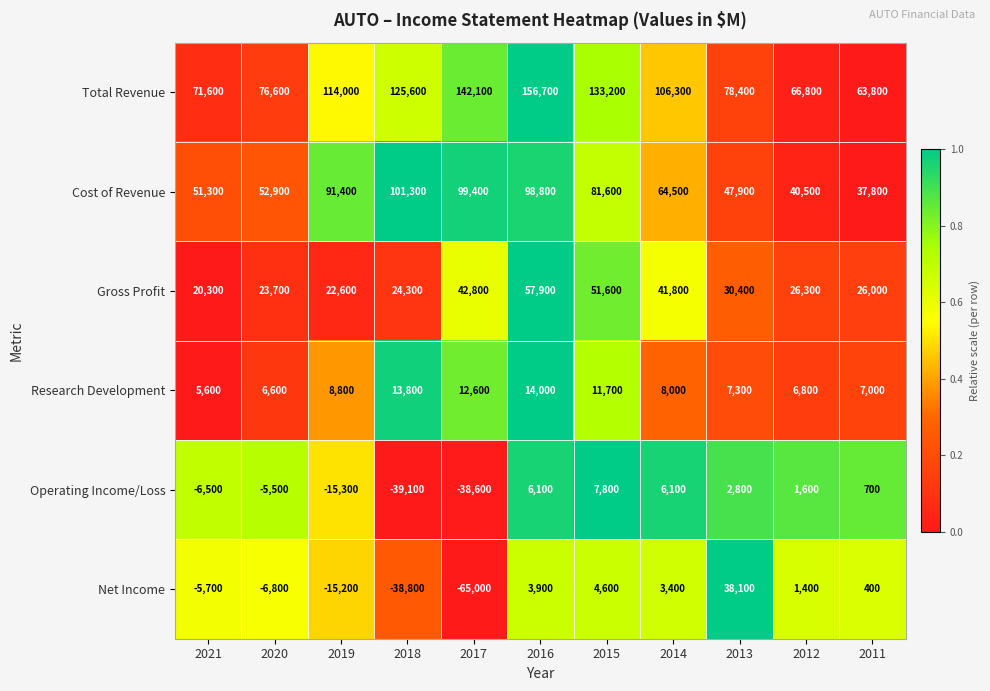

At how many categories does at least one series exceed 0?

11